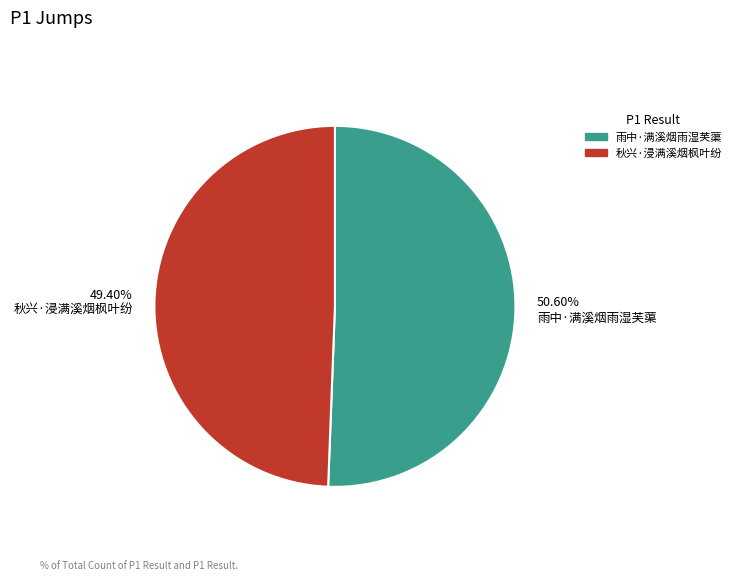

How many slices are in this pie chart?

2